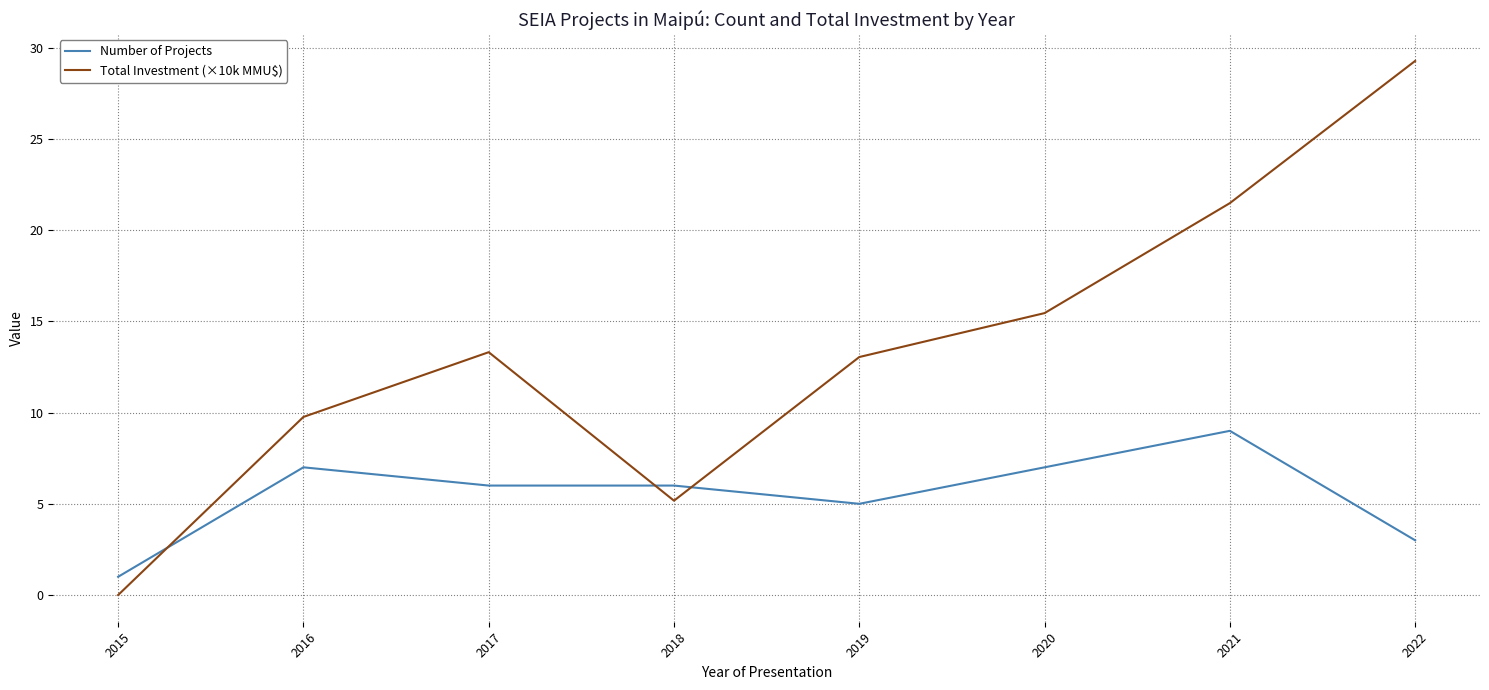

Rank the series by their maximum value, from lowest to highest.

Number of Projects, Total Investment (×10k MMU$)